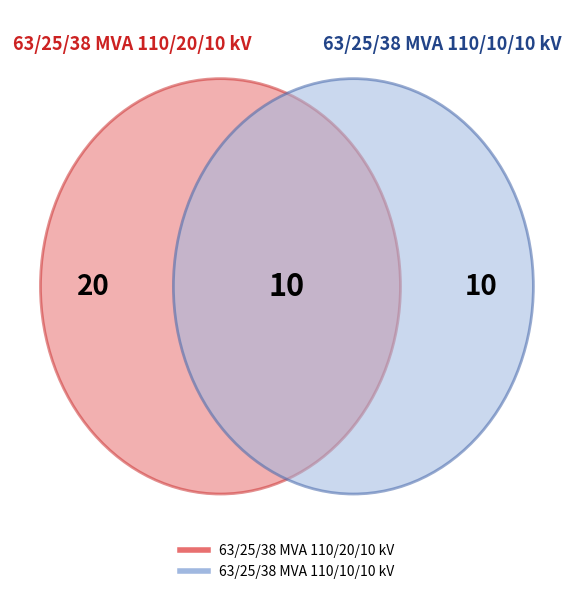

What is the ratio of the value at 63/25/38 MVA 110/20/10 kV to the value at 63/25/38 MVA 110/10/10 kV?

2.0